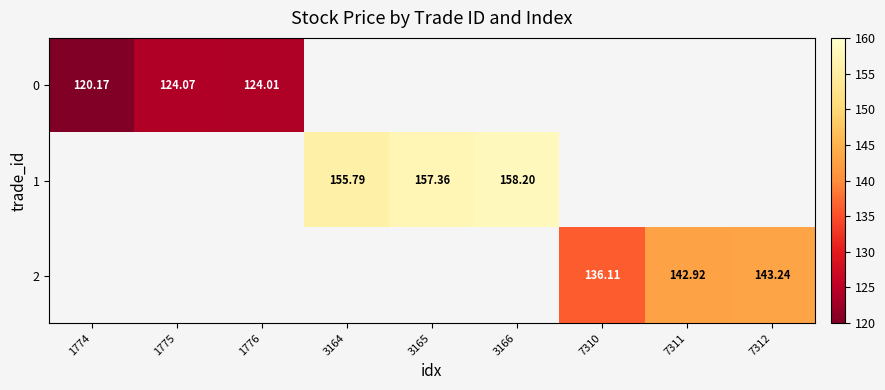

How many data points in 1 are less than 157?

1